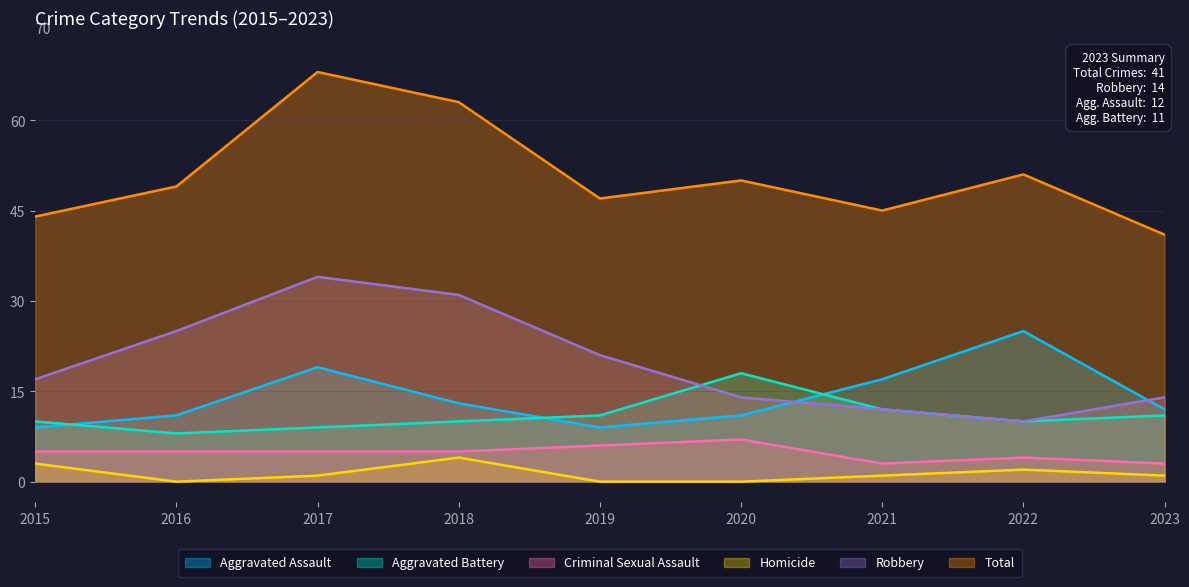

Reading right to left, list all the values displayed in this chart.

Aggravated Assault: 12	25	17	11	9	13	19	11	9
Aggravated Battery: 11	10	12	18	11	10	9	8	10
Criminal Sexual Assault: 3	4	3	7	6	5	5	5	5
Homicide: 1	2	1	0	0	4	1	0	3
Robbery: 14	10	12	14	21	31	34	25	17
Total: 41	51	45	50	47	63	68	49	44